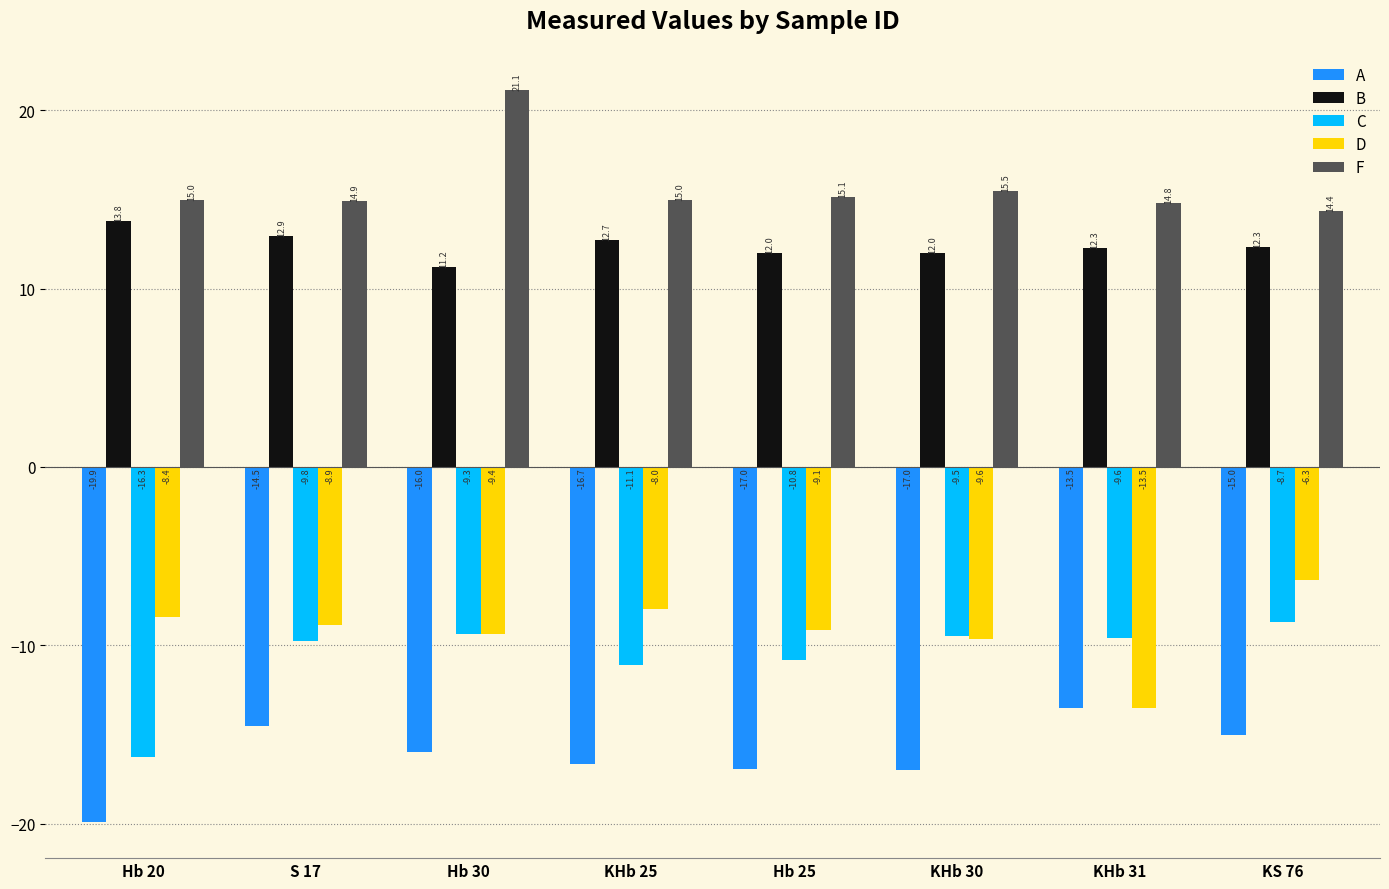

What is the label of the 1st bar from the left?

Hb 20